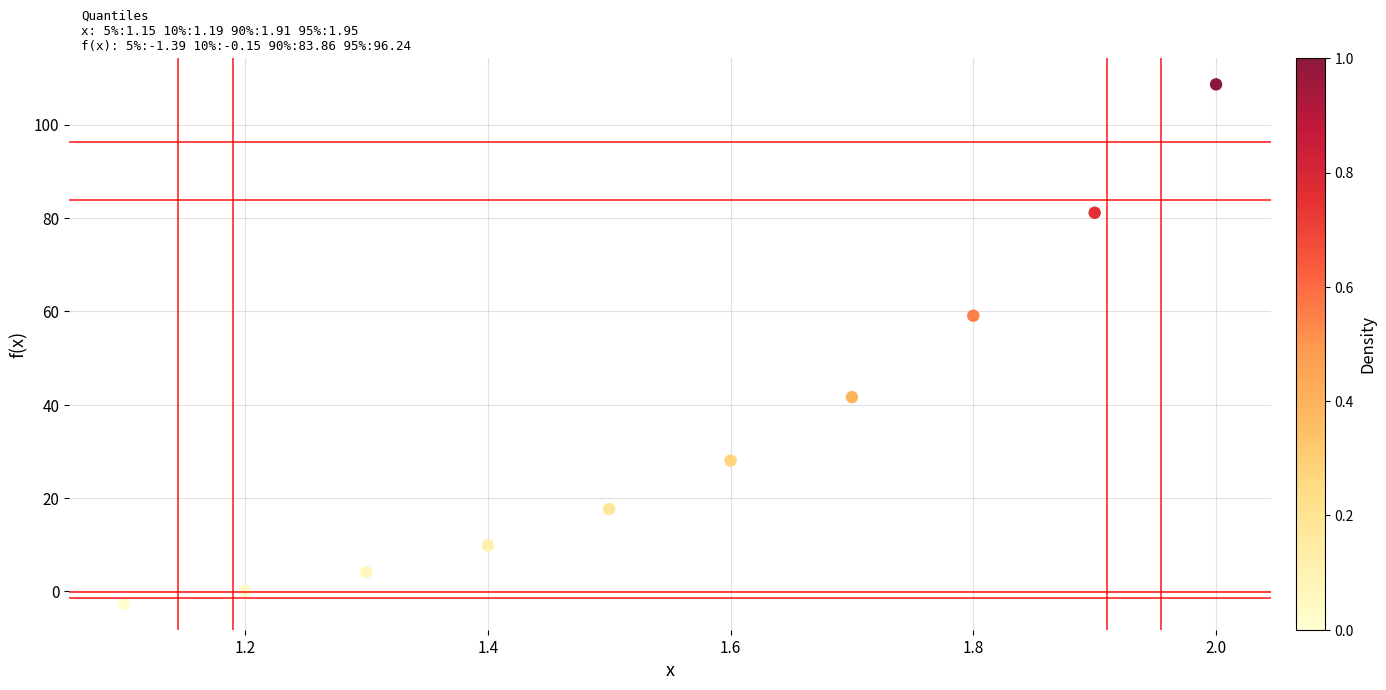

What is the range of X values (max minus min)?

0.9